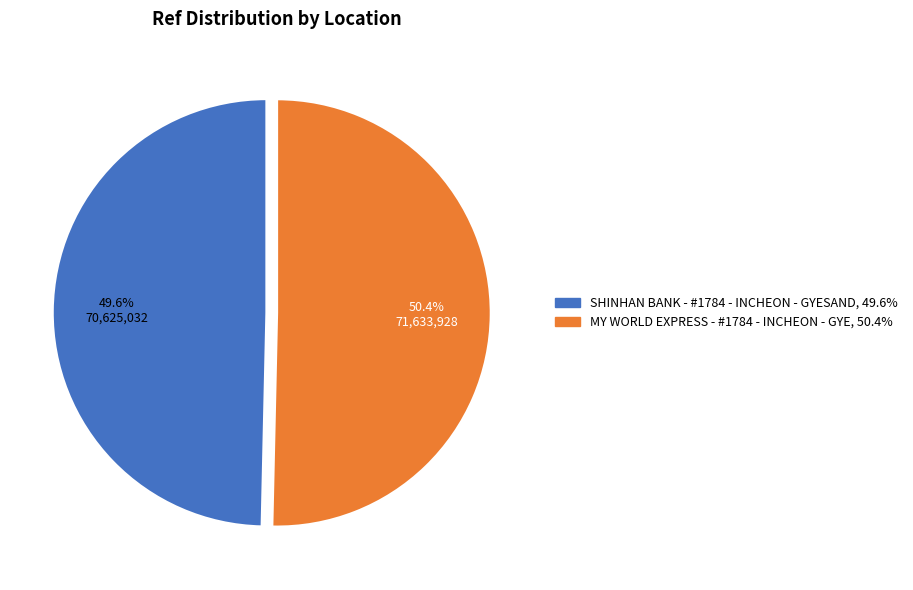

How many segments does this pie chart have?

2